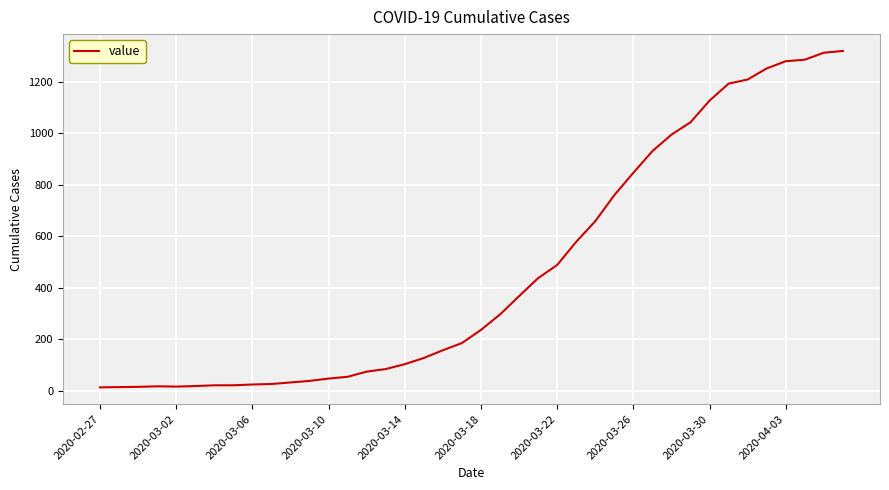

What is the minimum value shown in the chart?

13